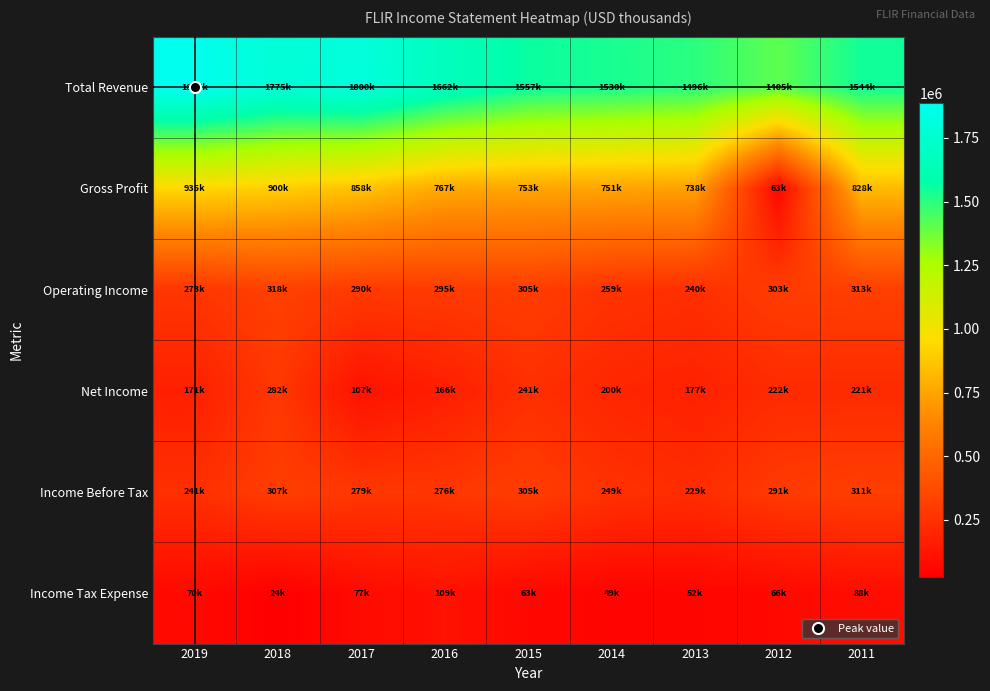

How many data points does each series have?

9